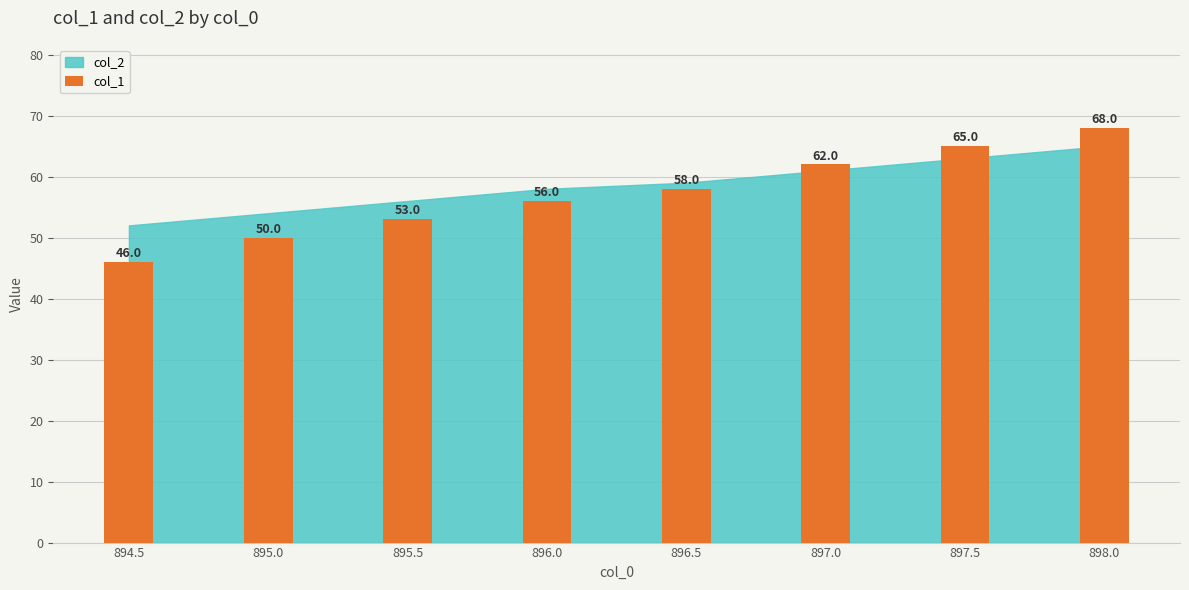

What is the ratio of the value at 897.0 to the value at 896.5?

1.1